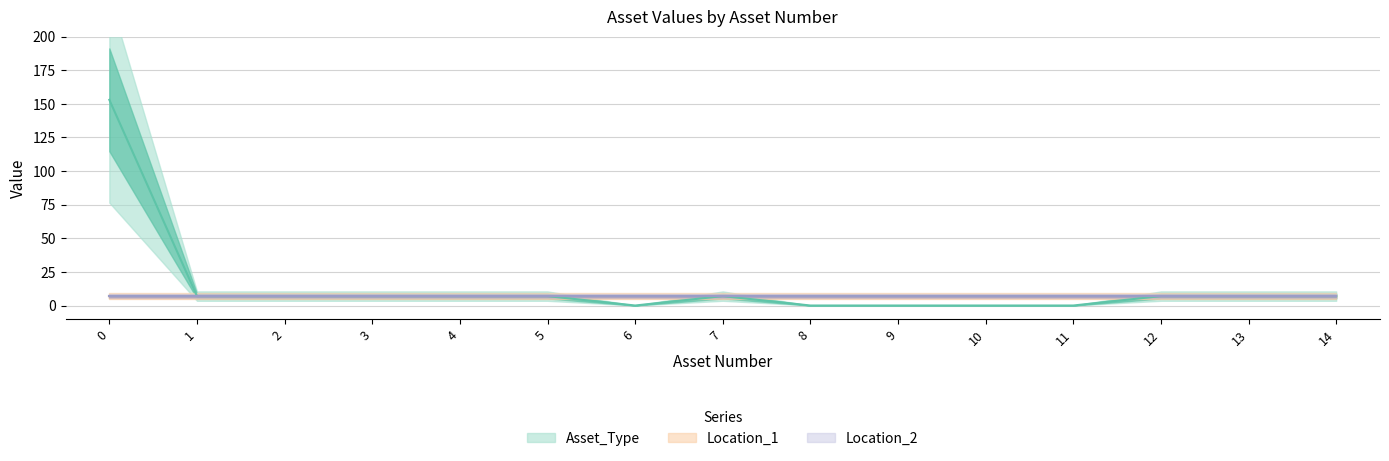

At how many categories does at least one series exceed 34?

1